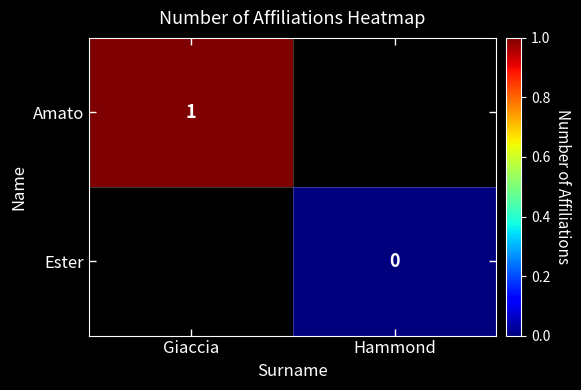

Is it true that Amato equals 1 at Giaccia?

True